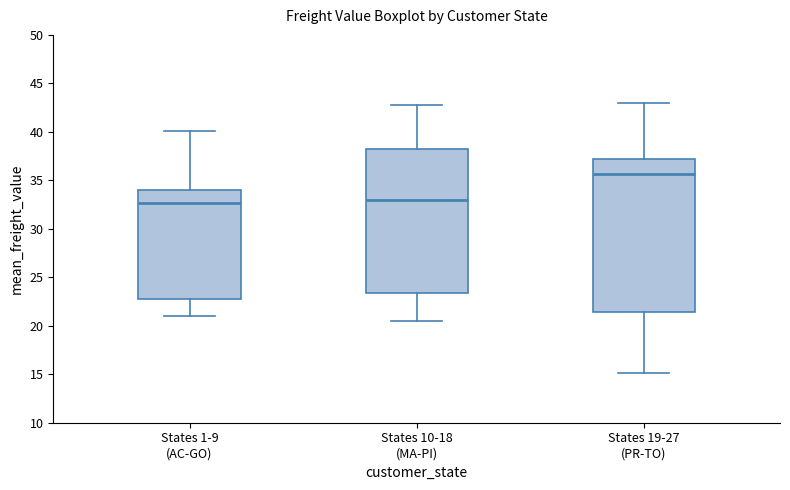

Reading left to right, read every box against the y-axis: the position of its median line, the range the box covers, and the ends of its whiskers. The values are not printed on the chart, so give them approximately, as read against the axis.

States 1-9 (AC-GO): median 32.5, box 23.0 to 34.0, whiskers 21.0 to 40.0
States 10-18 (MA-PI): median 33.0, box 23.5 to 38.5, whiskers 20.5 to 42.5
States 19-27 (PR-TO): median 35.5, box 21.5 to 37.5, whiskers 15.0 to 43.0